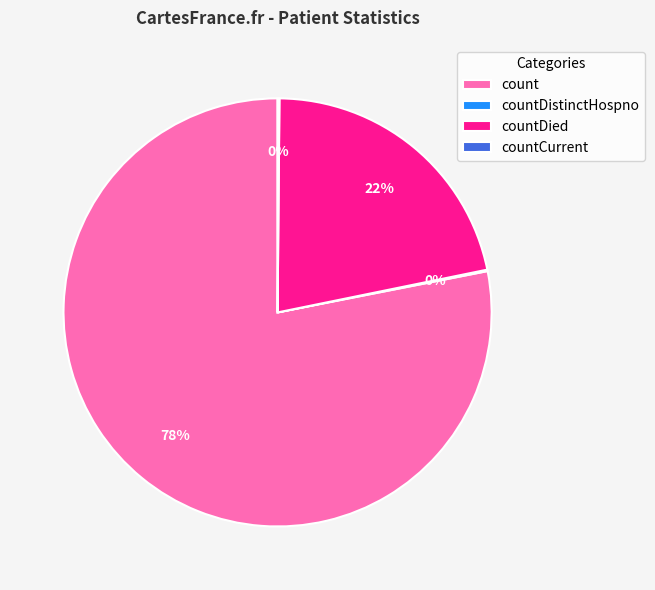

To the nearest percent, what is the average slice percentage?

25%